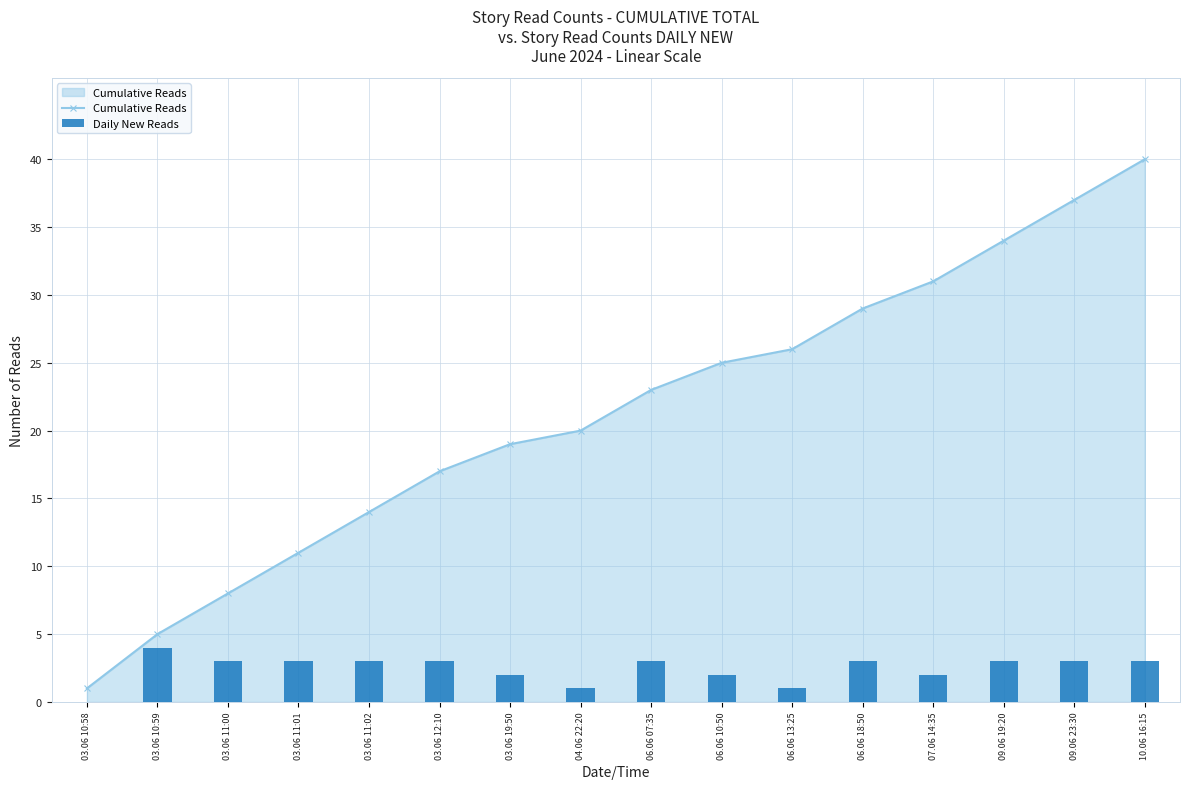

What is the difference between the Cumulative Reads values at 10.06 16:15 and 03.06 11:01?

29